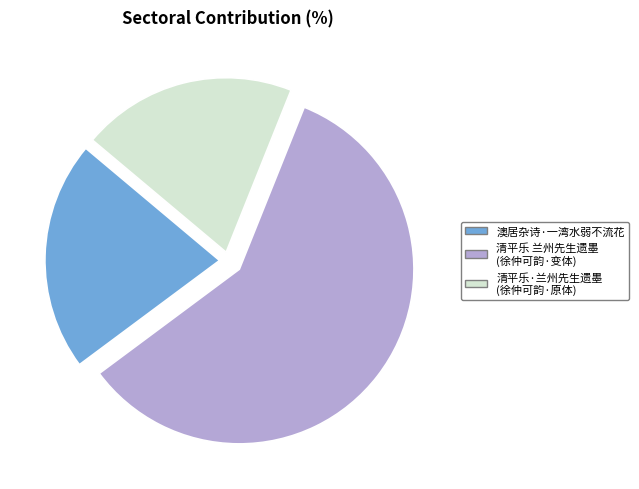

Is the sum of 澳居杂诗·一湾水弱不流花 and 清平乐 兰州先生遗墨 (徐仲可韵·变体) greater than half?

Yes